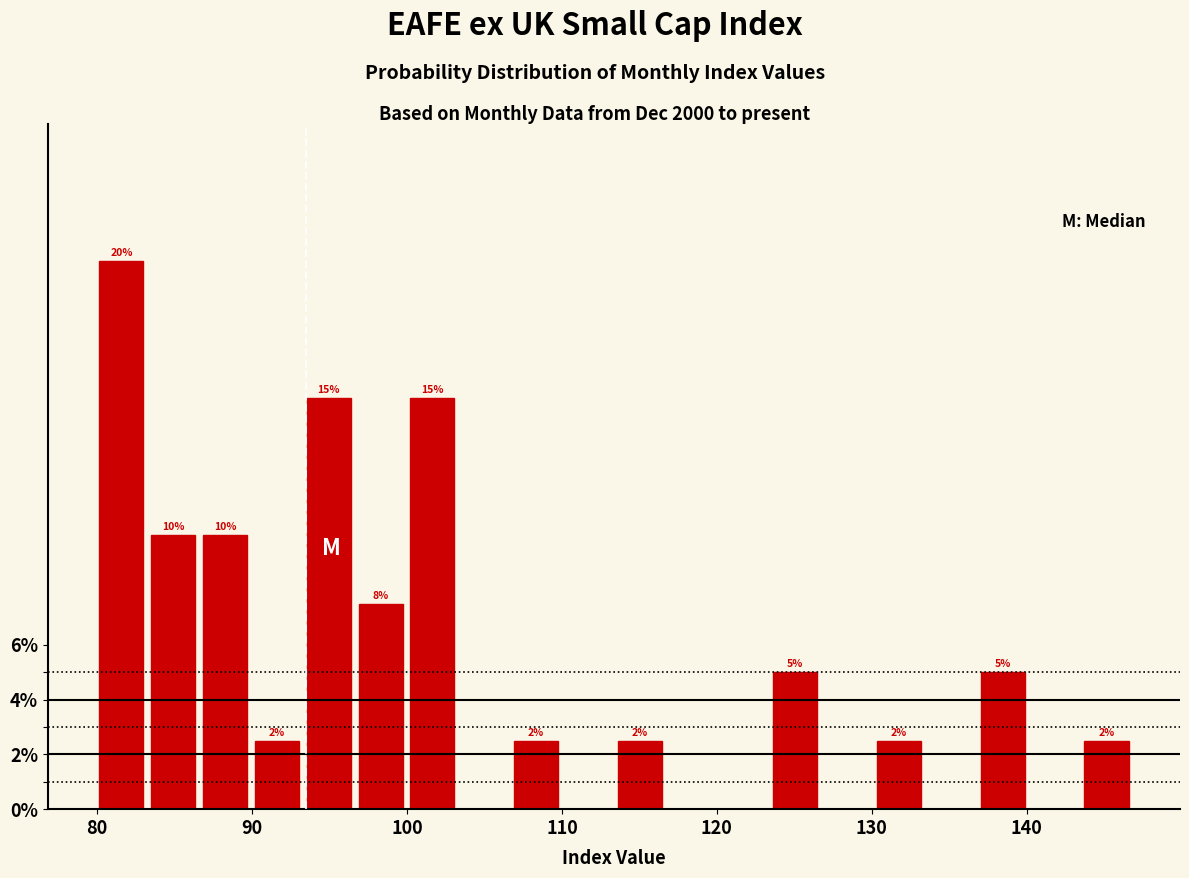

Read against the x-axis, roughly where is the centre of the tallest bar?

82